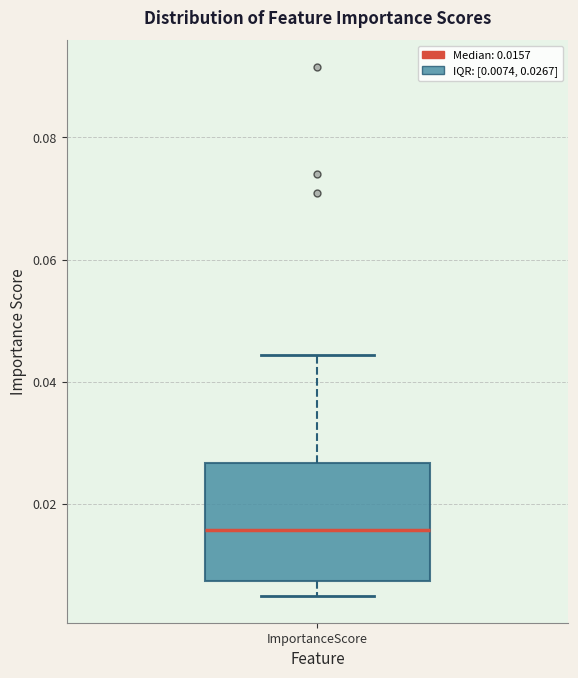

Transcribe this box plot: give where the median line is, the range the box spans, and where the two whiskers end, as read against the y-axis. The values are not printed on the chart, so give them approximately, as read against the axis.

median 0.016, box 0.008 to 0.026, whiskers 0.004 to 0.044